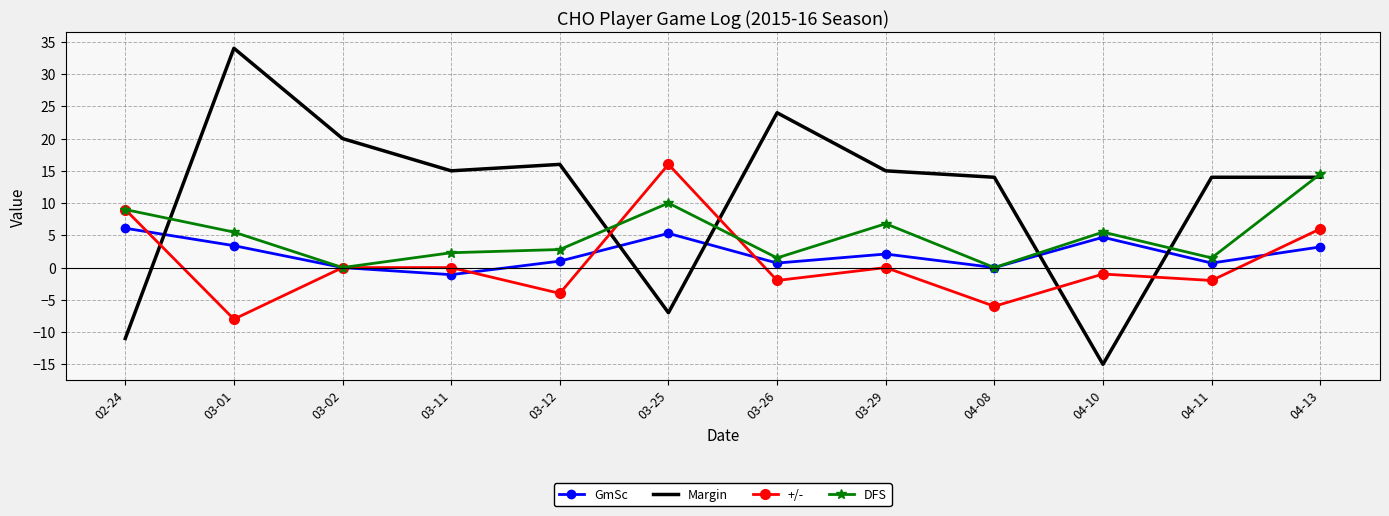

Is it true that +/- equals 10.1 at 04-13?

False